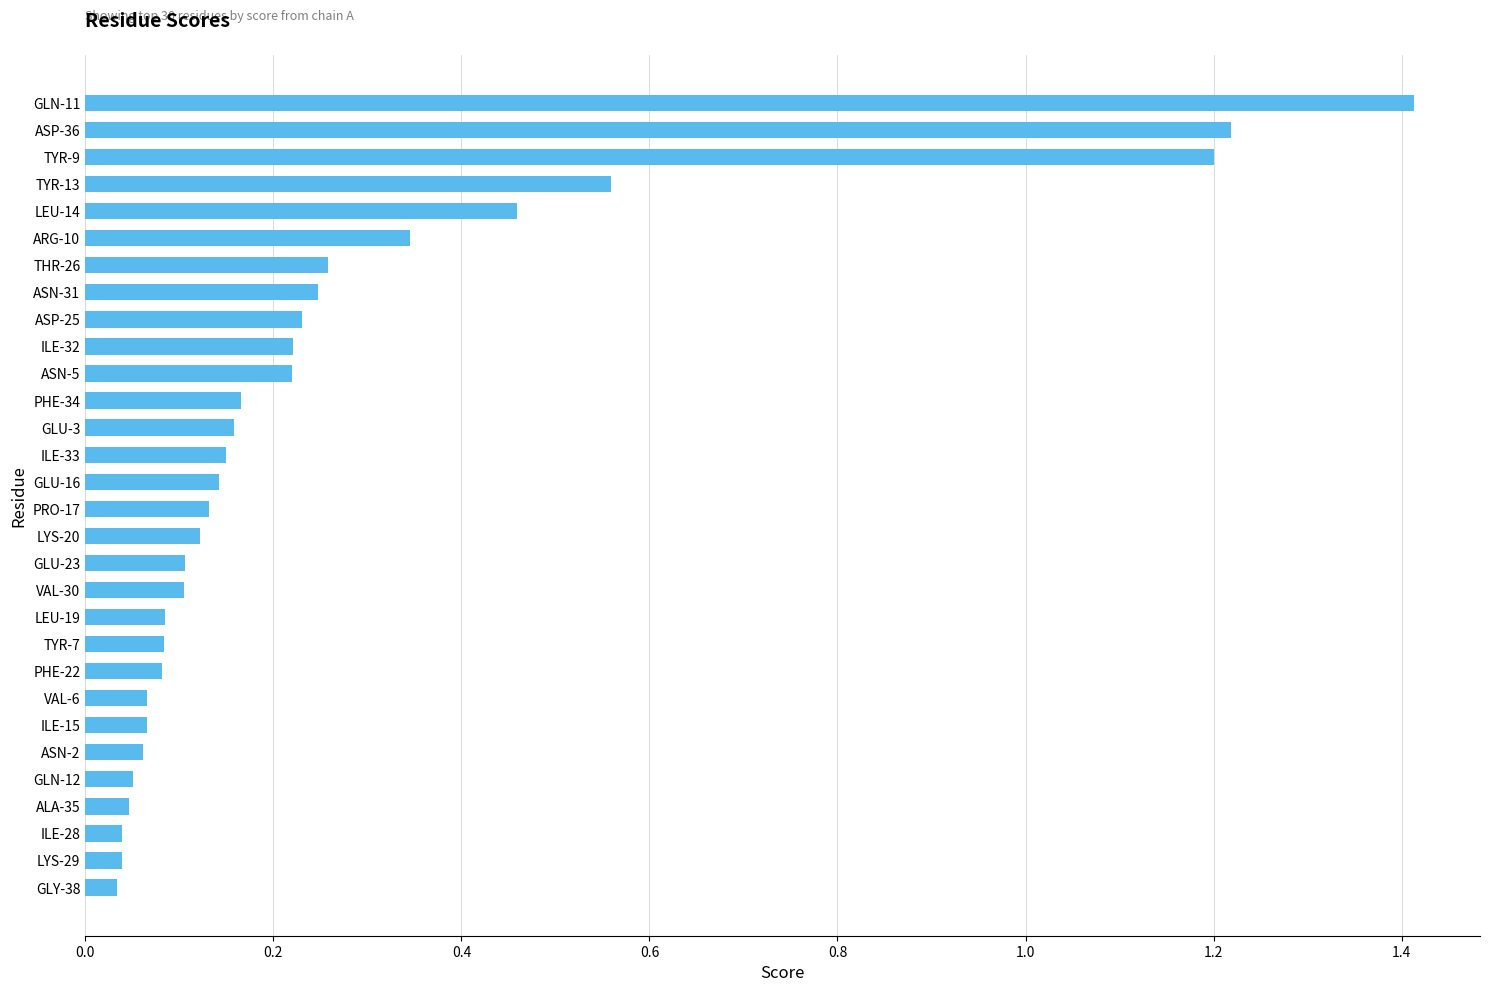

How many data points does each series have?

30